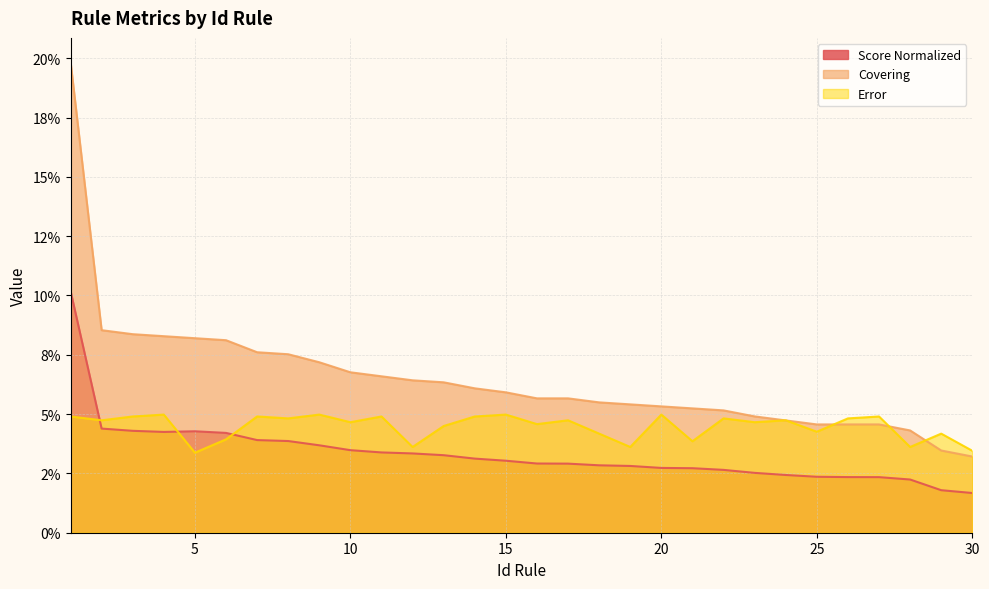

Rank the categories by Score Normalized value from lowest to highest.

30, 29, 28, 27, 26, 25, 24, 23, 22, 21, 20, 19, 18, 17, 16, 15, 14, 13, 12, 11, 10, 9, 8, 7, 6, 4, 5, 3, 2, 1